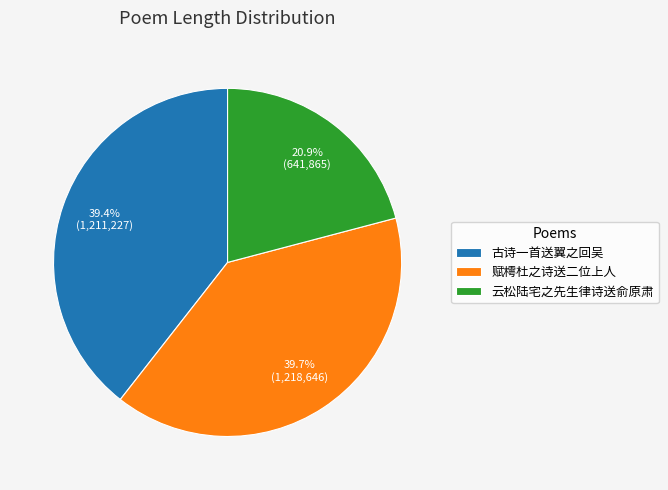

How many slices are in this pie chart?

3